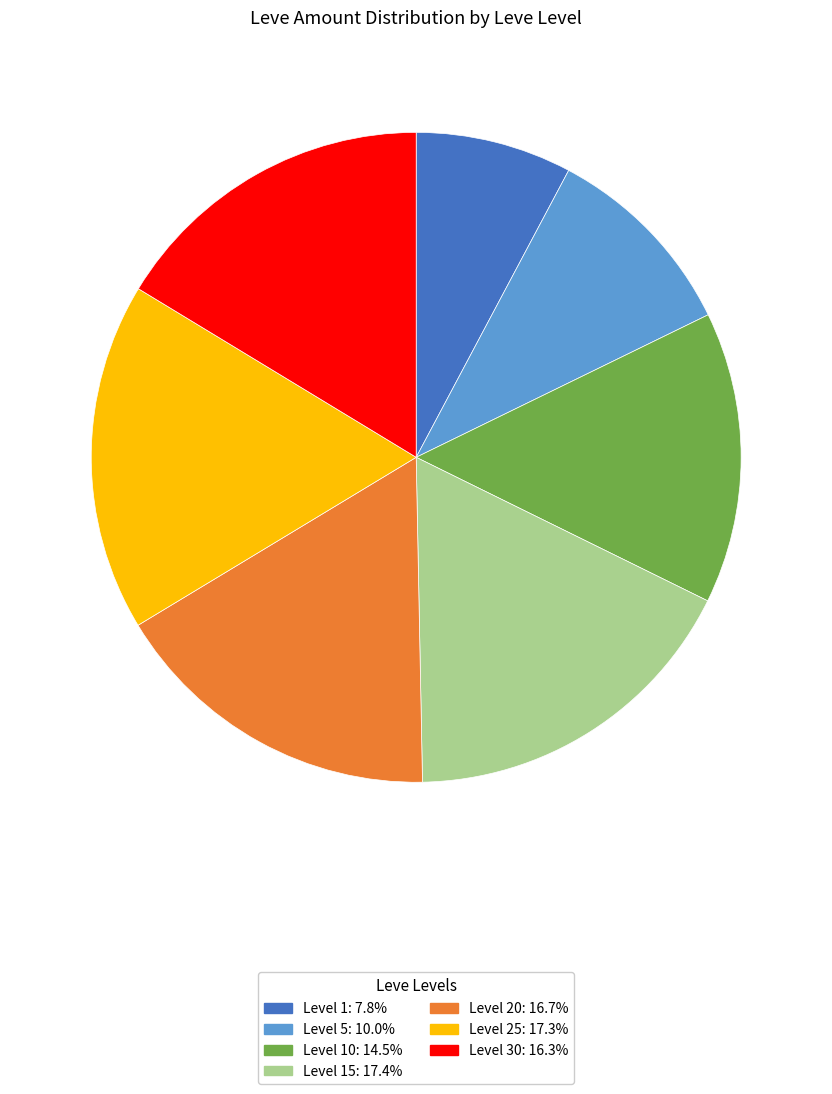

How many slices are in this pie chart?

7